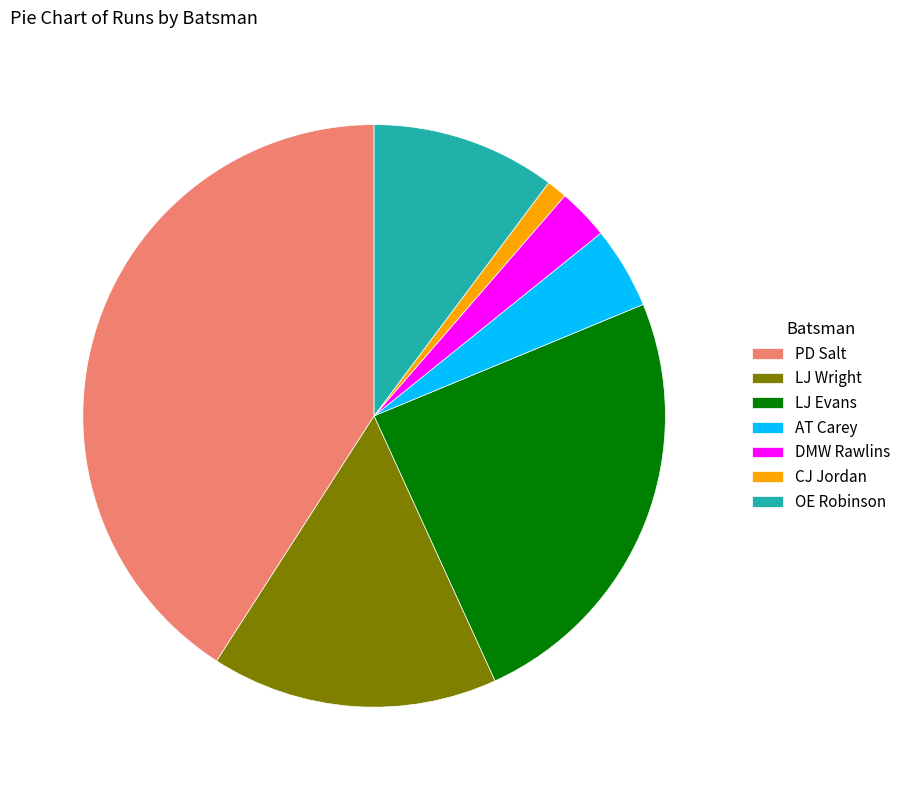

What is the smallest slice in the pie chart?

CJ Jordan